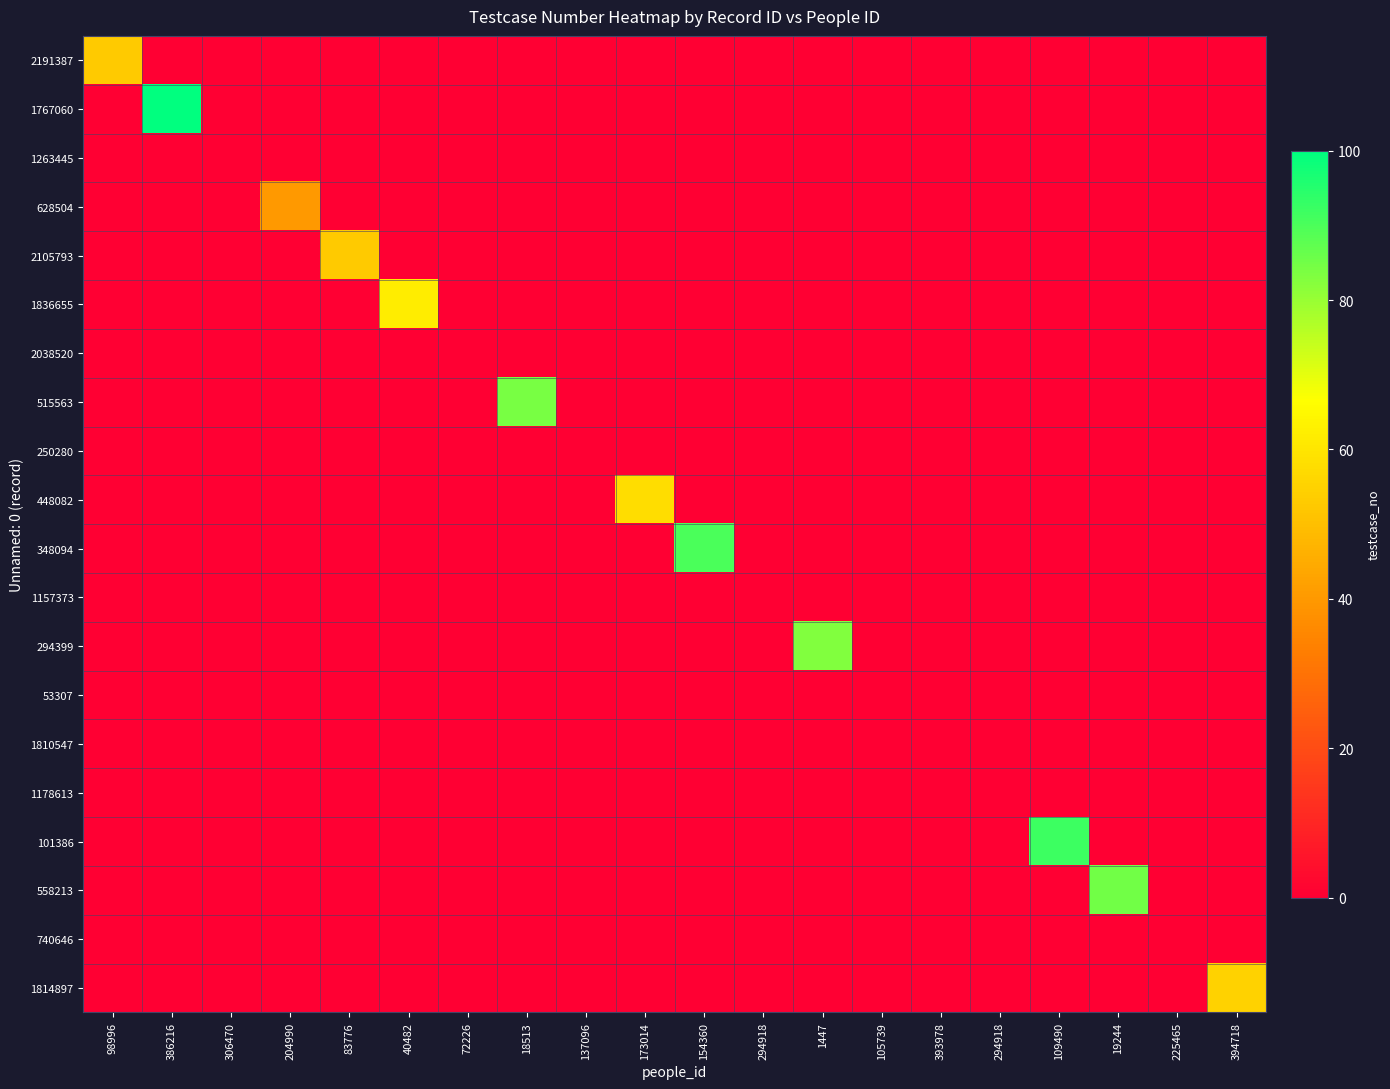

At which category does the chart reach its minimum across all series?

386216